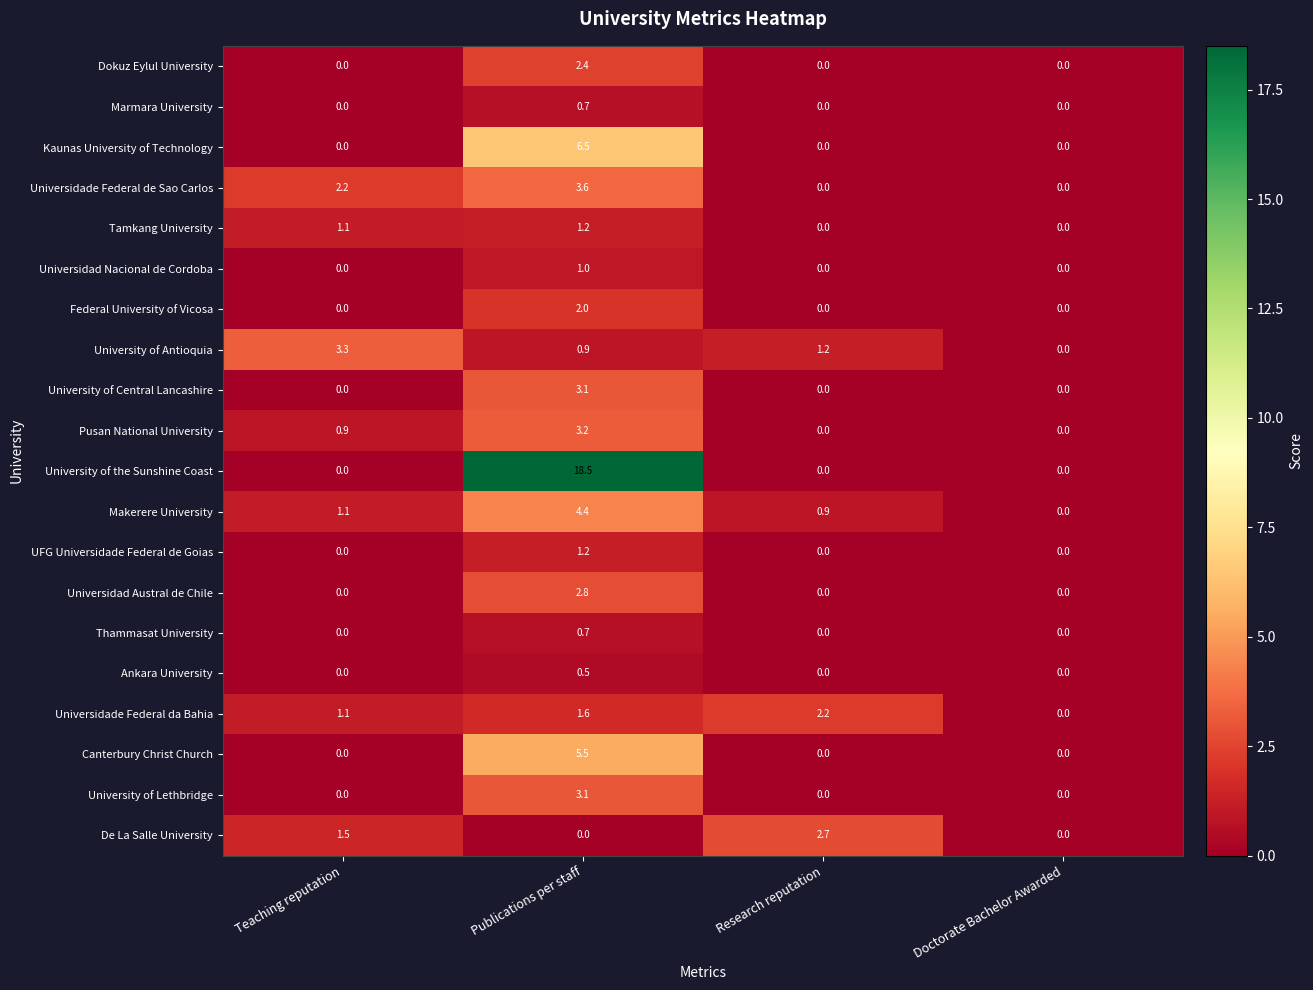

Is it true that Dokuz Eylul University equals -1.4 at Doctorate Bachelor Awarded?

False